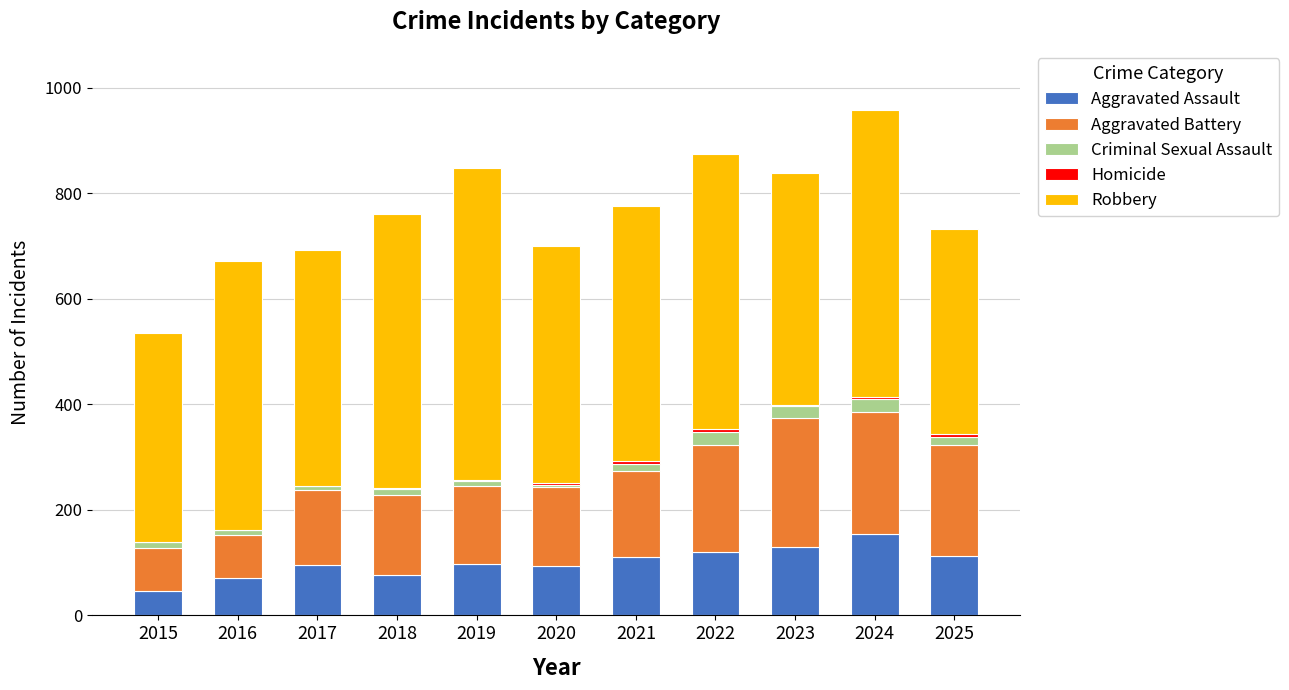

Count the number of categories in the chart.

11